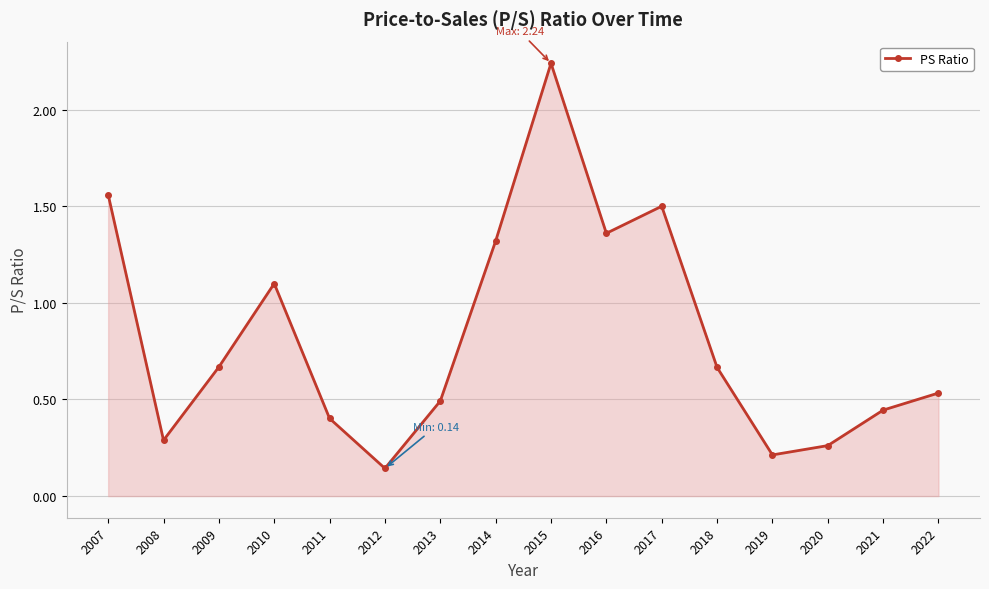

What is the change in value from 2020 to 2021?

+0.2